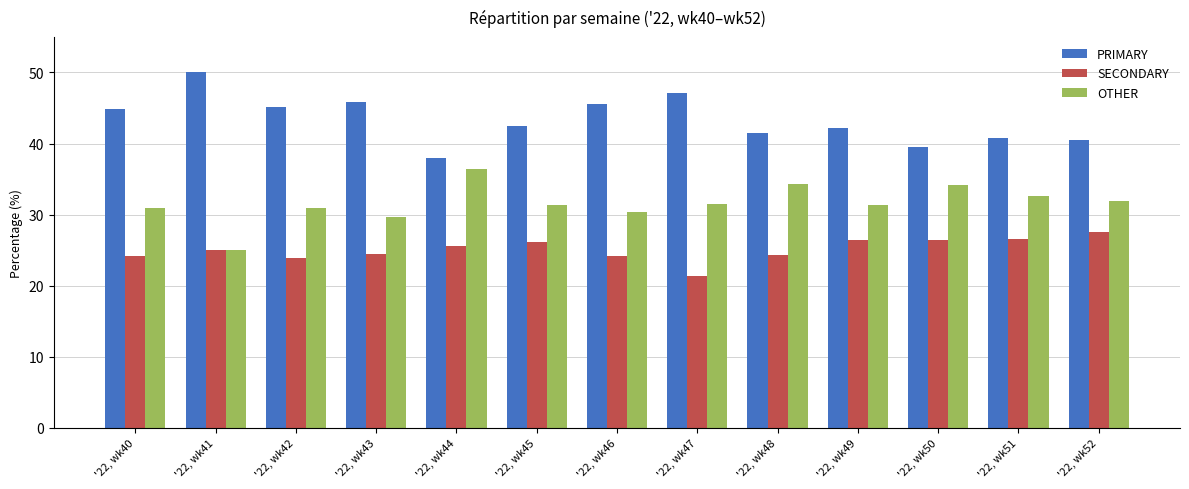

True or false: PRIMARY has a value of 27.7 at '22, wk49.

False